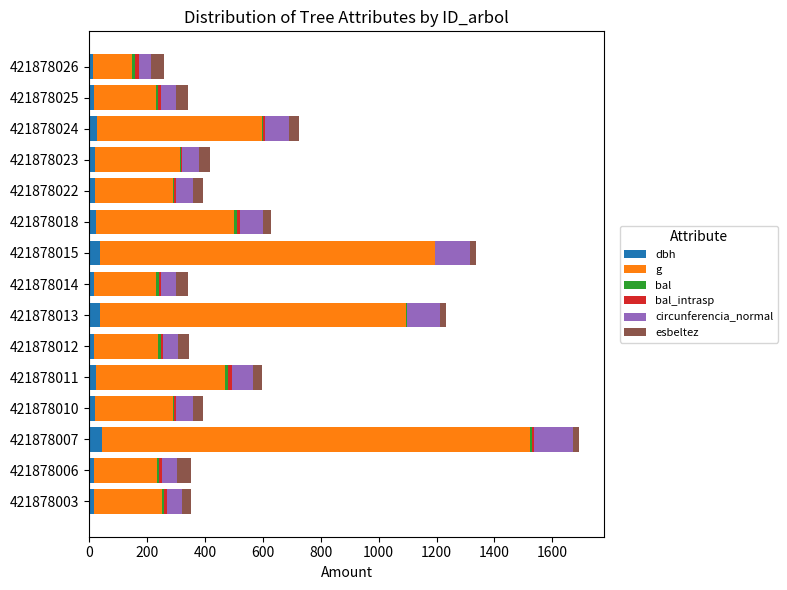

Is it true that dbh equals 18.6 at 421878010?

True